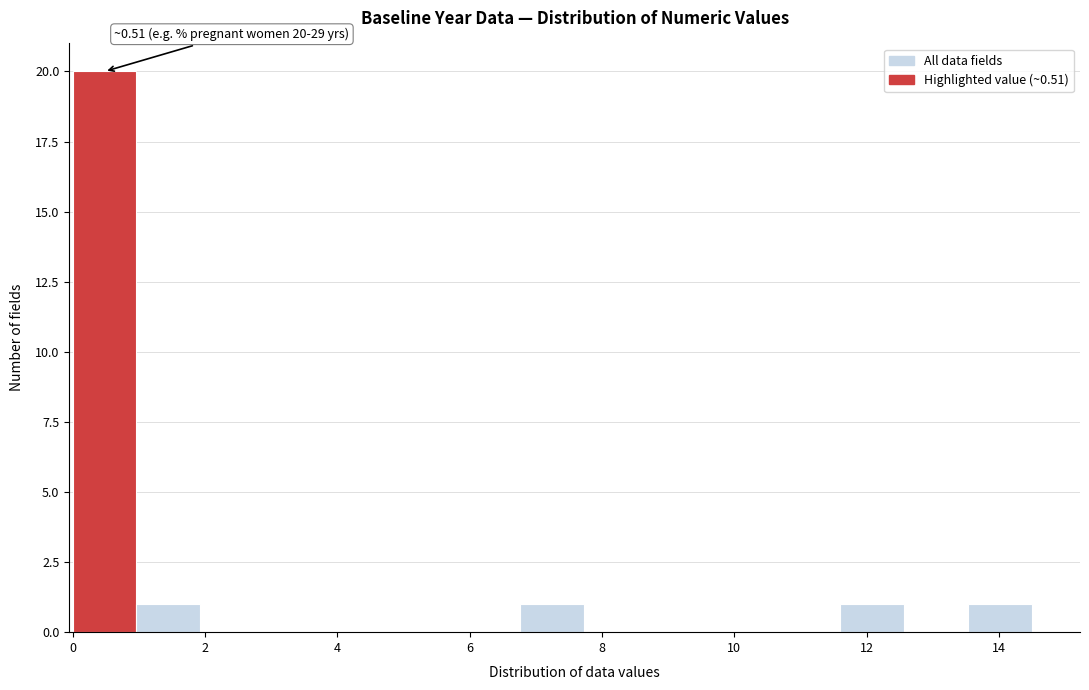

Over which range of the x-axis is the bar tallest?

0.0 to 1.0